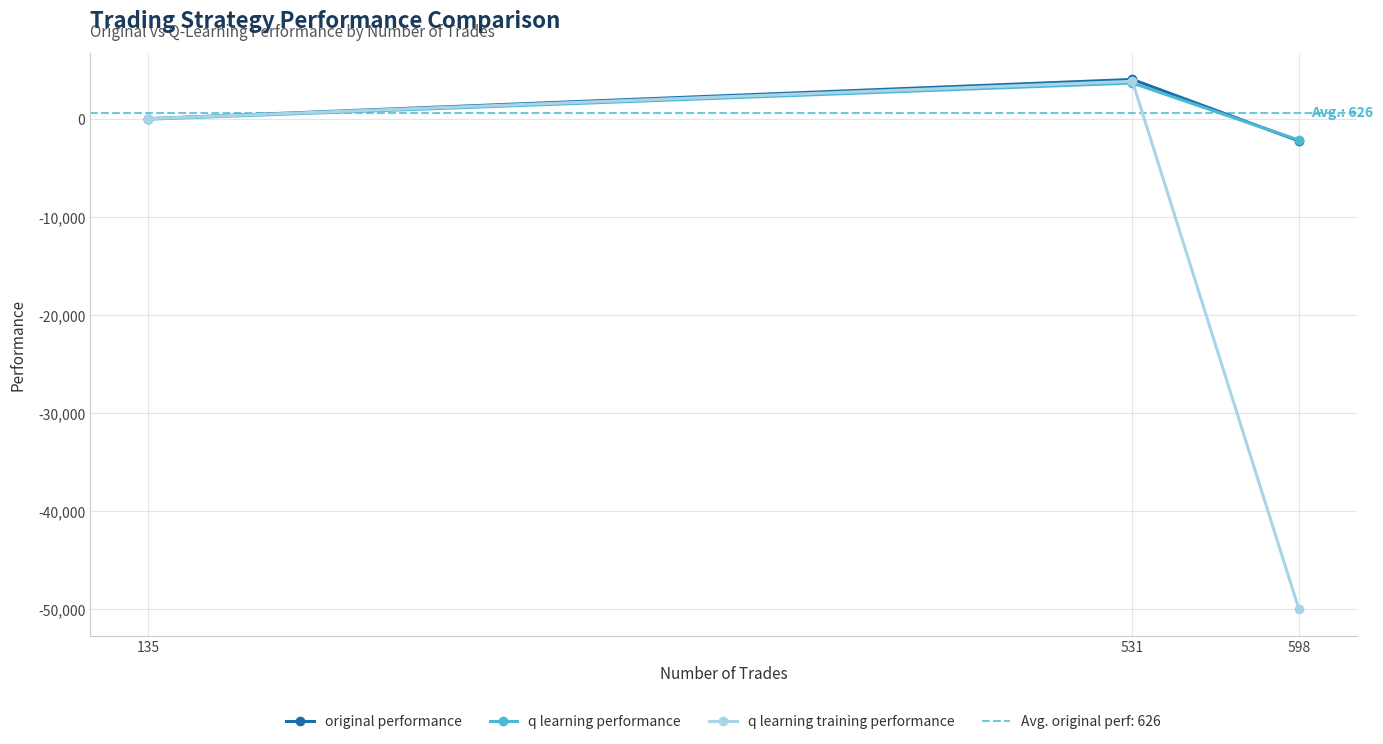

Reading right to left, transcribe all the data shown in this chart.

original performance: 598=-2228.3	531=4054.5	135=52.3
q learning performance: 598=-2135.3	531=3685.2	135=1.6
q learning training performance: 598=-50000.0	531=3862.2	135=50.2